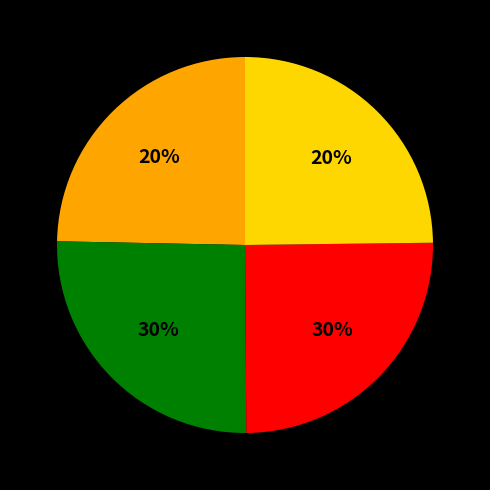

Does 2021-10-21 represent more than half of the total?

No